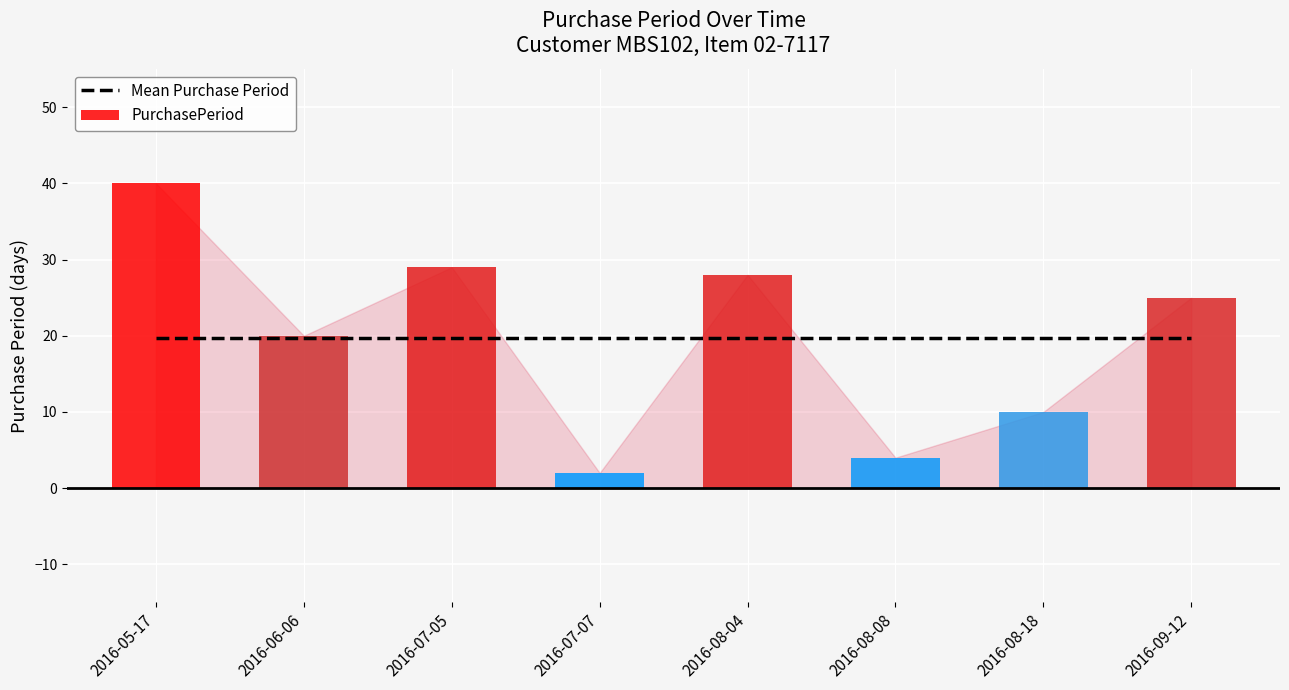

How many distinct data groups are displayed?

2